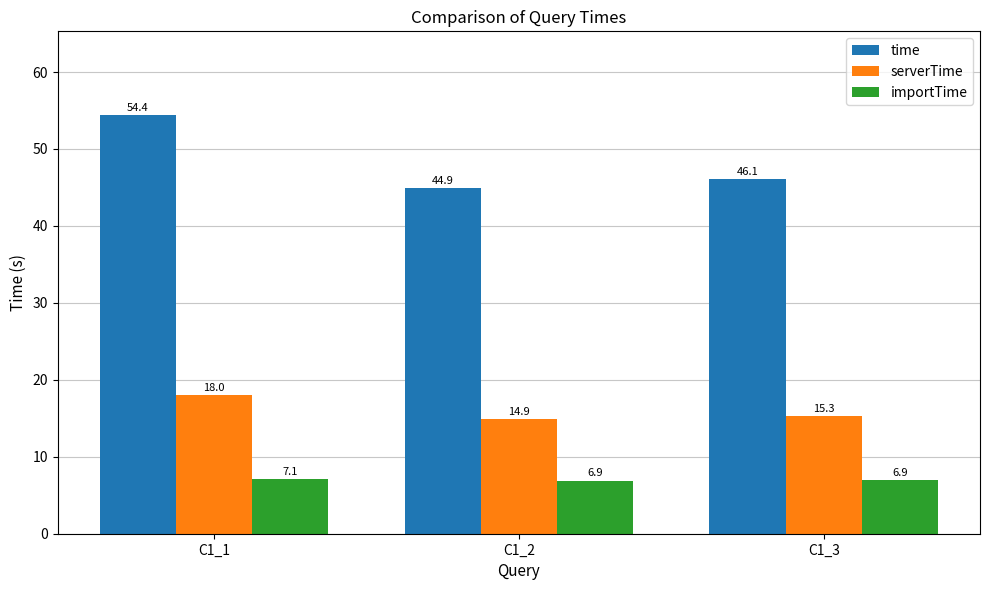

What is the sum of the time values at C1_1 and C1_3?

100.5